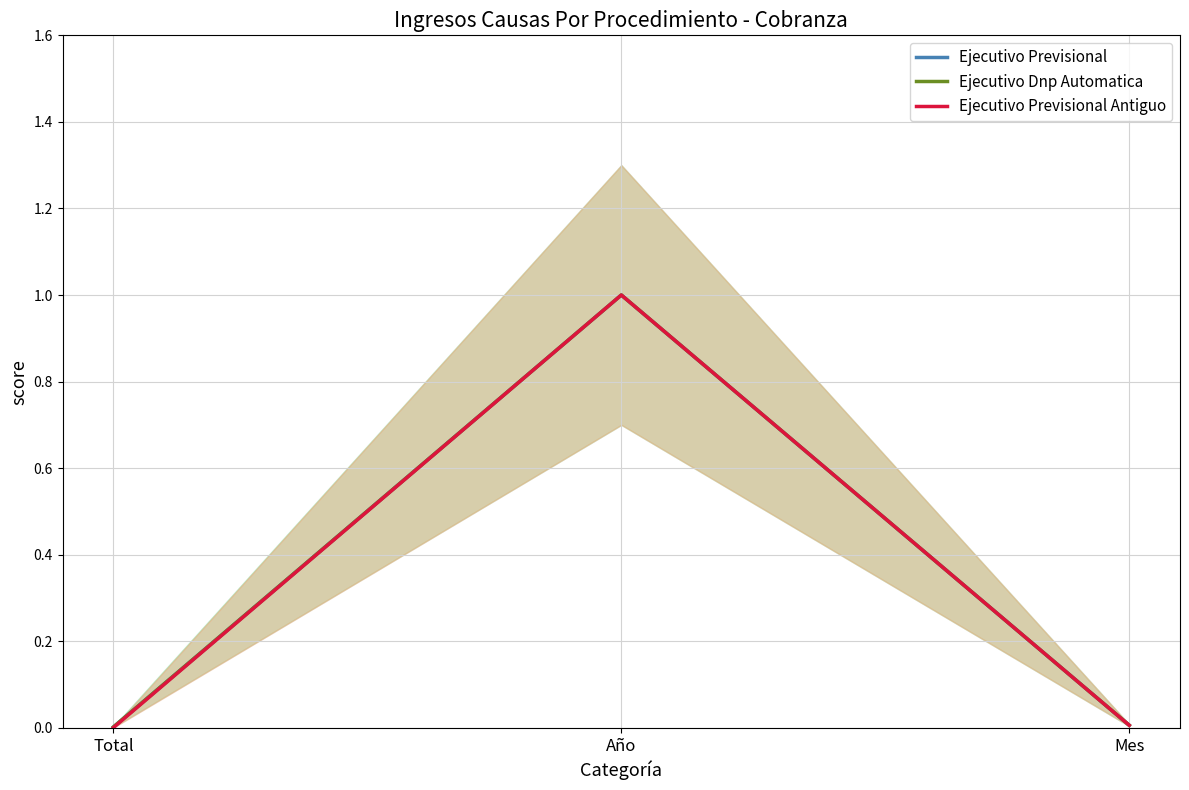

At which category is the sum across all series the highest?

Año